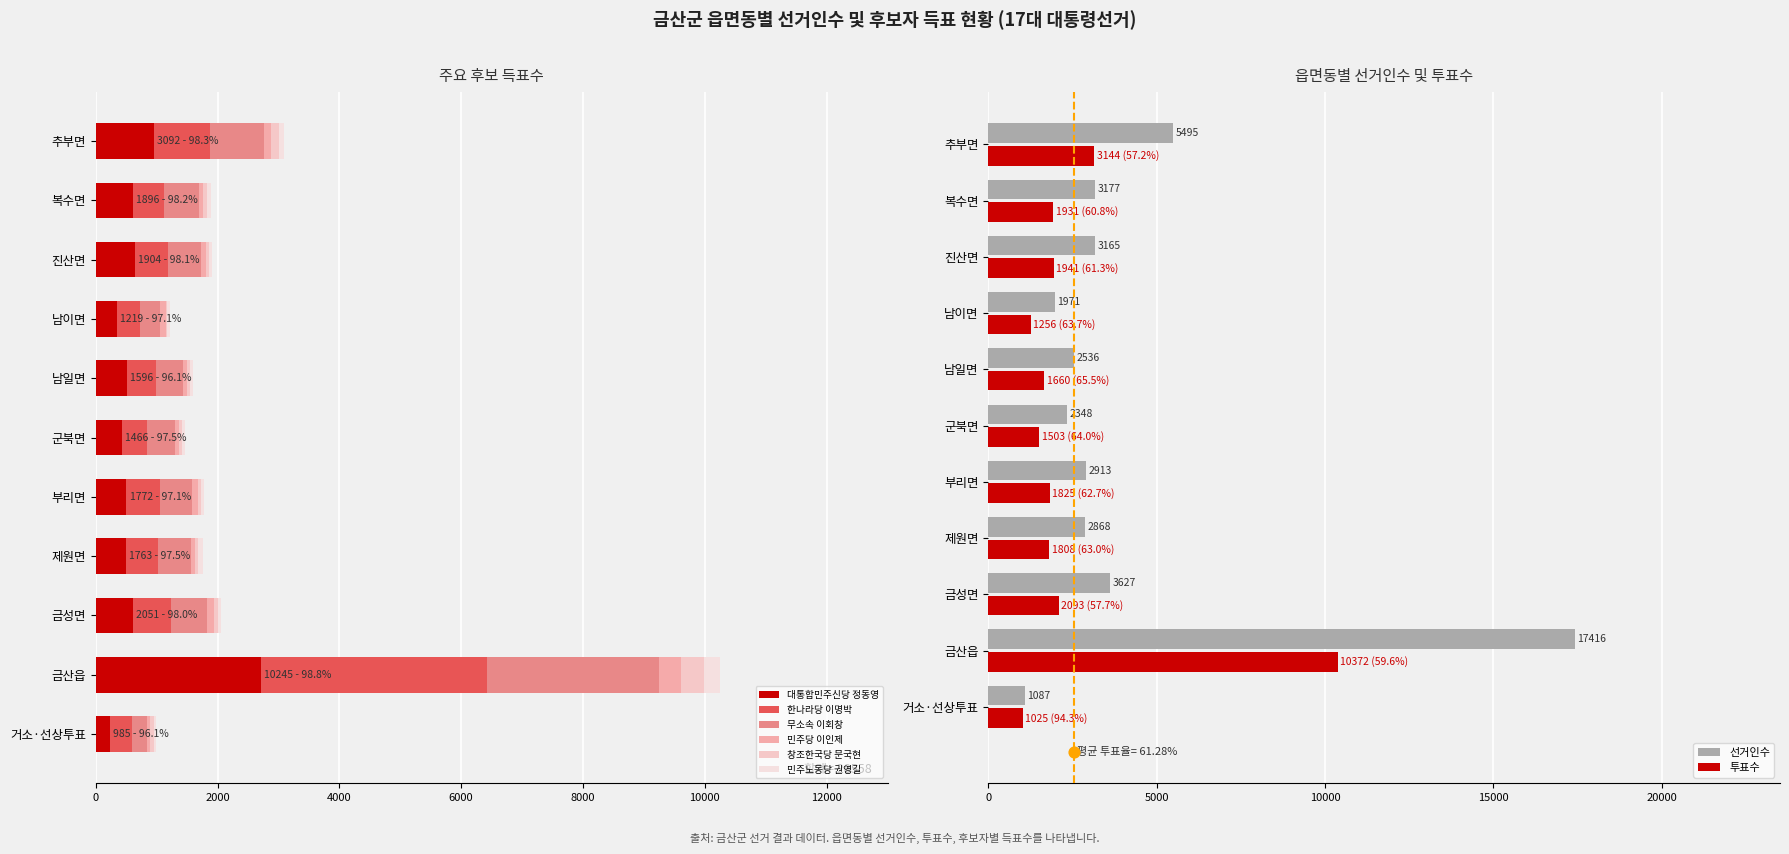

At which category is the sum across all series the highest?

금산읍